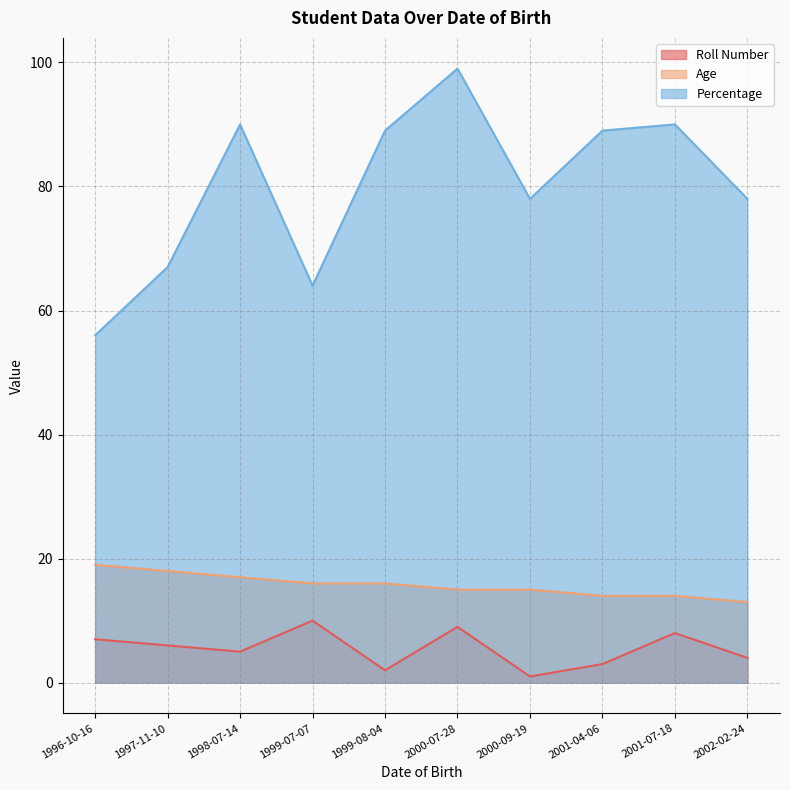

At which category does Percentage reach its first local valley?

1999-07-07